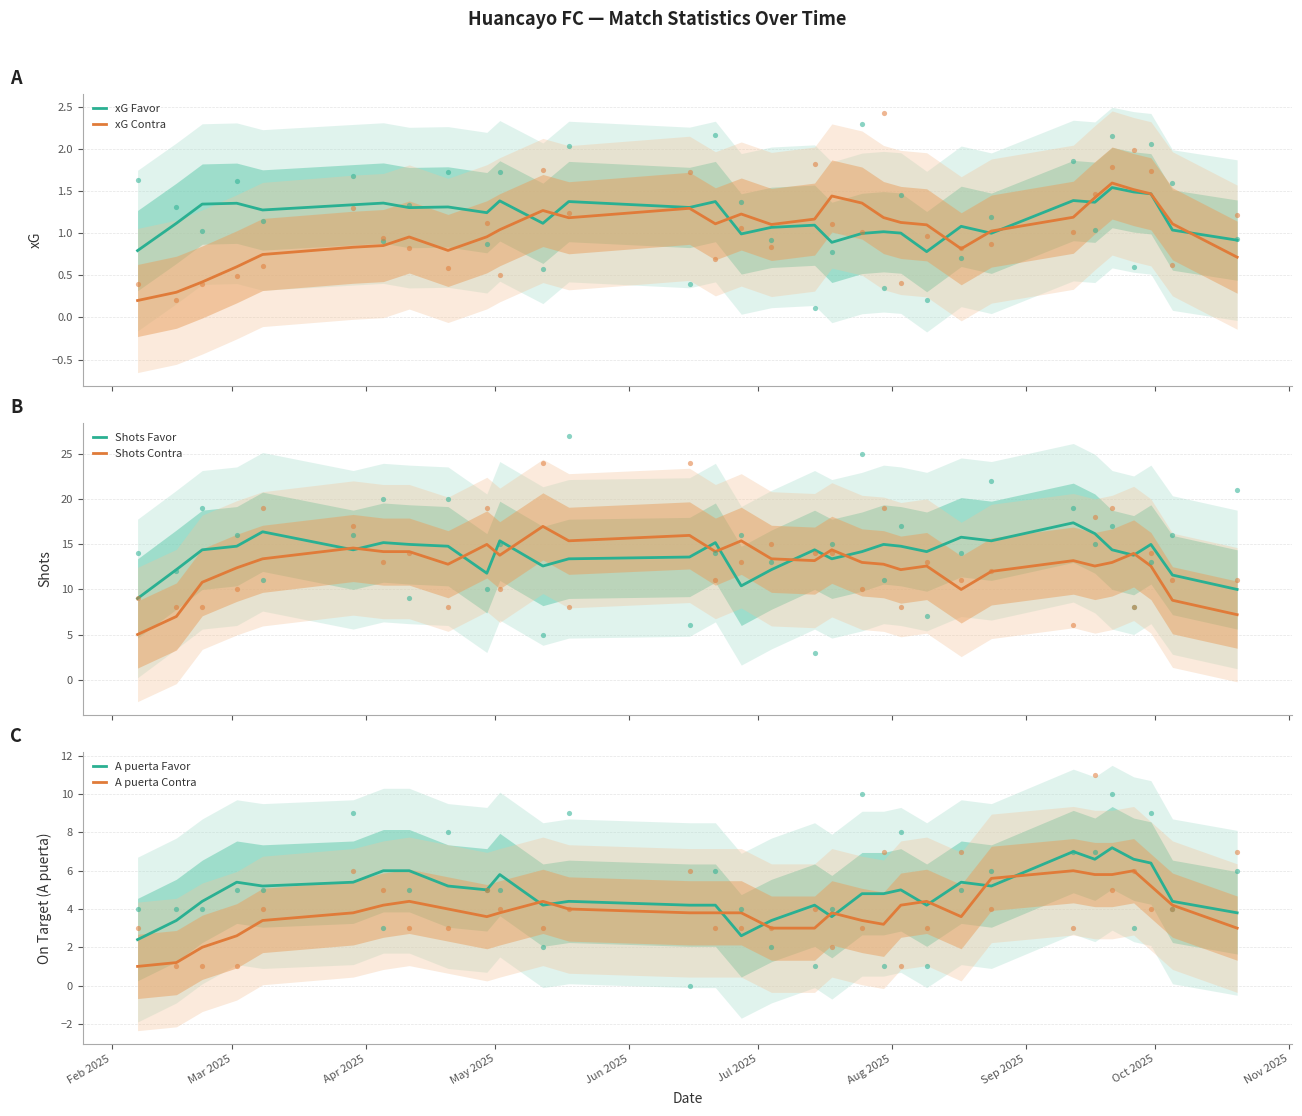

At how many categories does at least one series exceed 8?

32